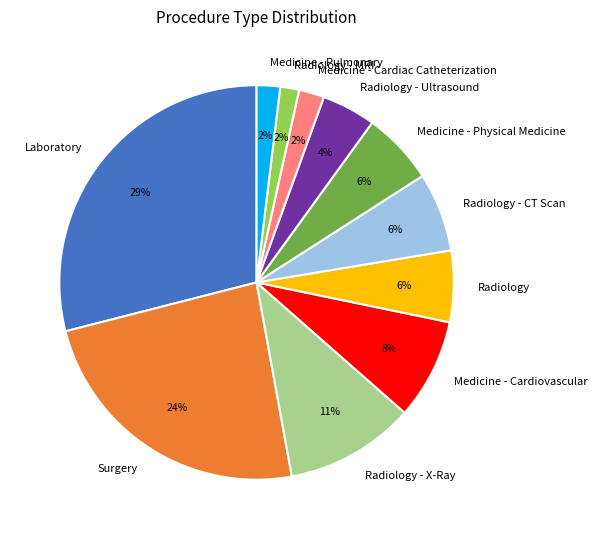

Which category has the biggest portion of the pie?

Laboratory